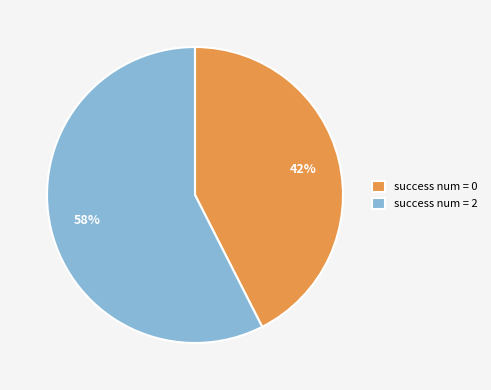

Count the number of slices in the pie.

2